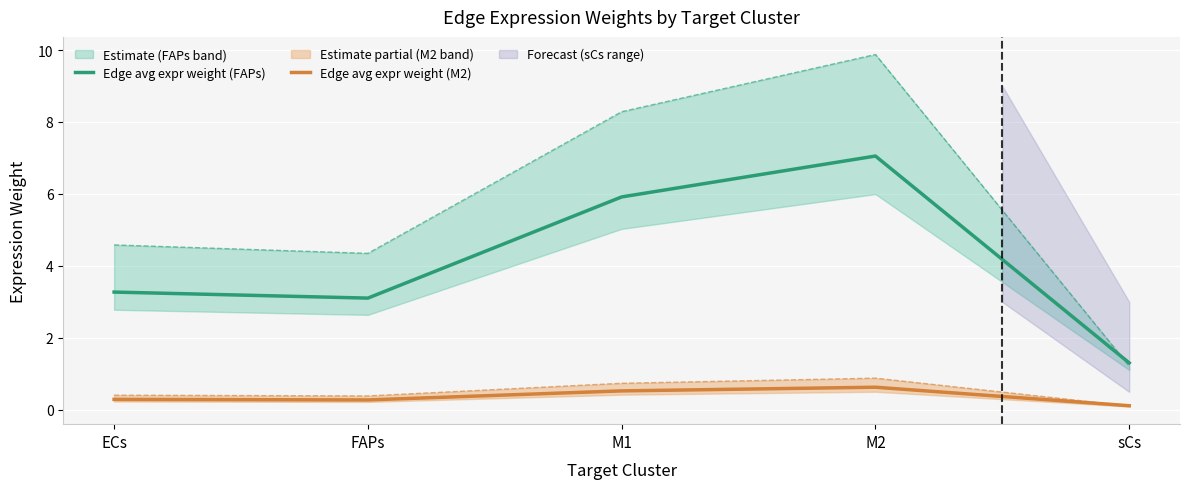

What is the minimum value for Edge avg expr weight (FAPs)?

1.3